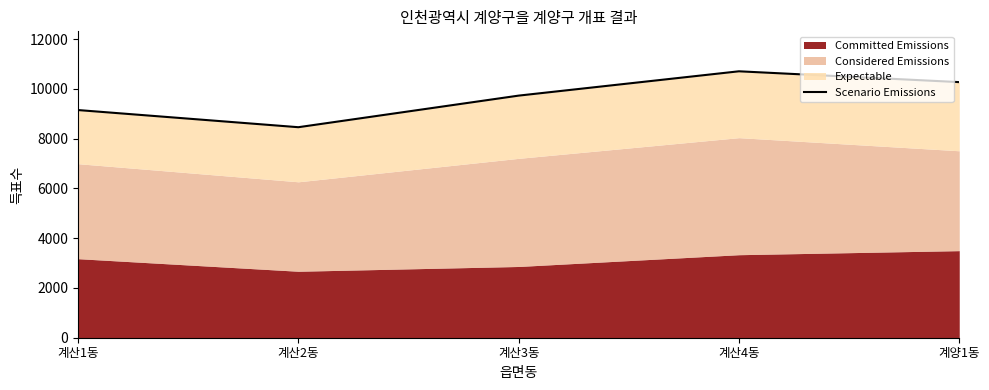

Reading left to right, list all the values displayed in this chart.

계산1동=9146	계산2동=8457	계산3동=9726	계산4동=10703	계양1동=10268